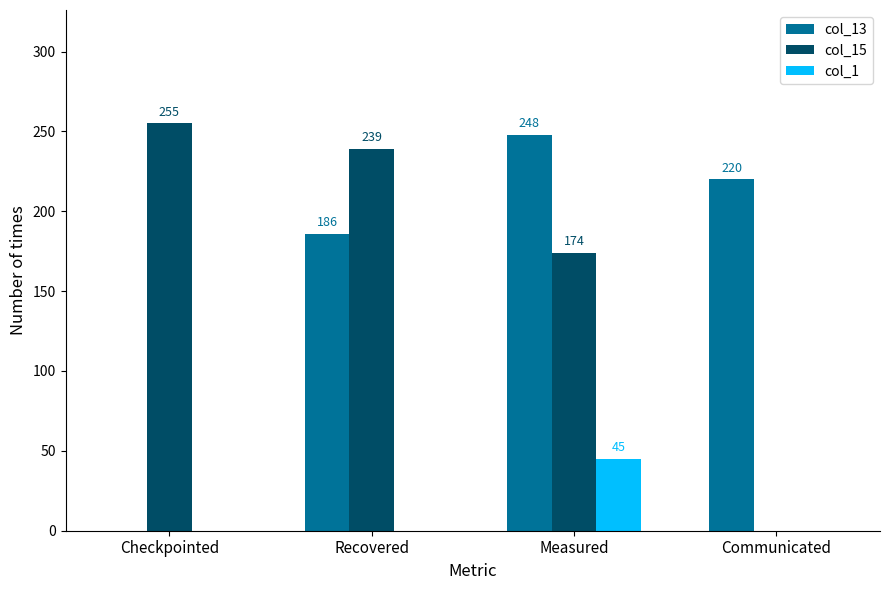

Where is col_15 nearest to the value 127?

Measured